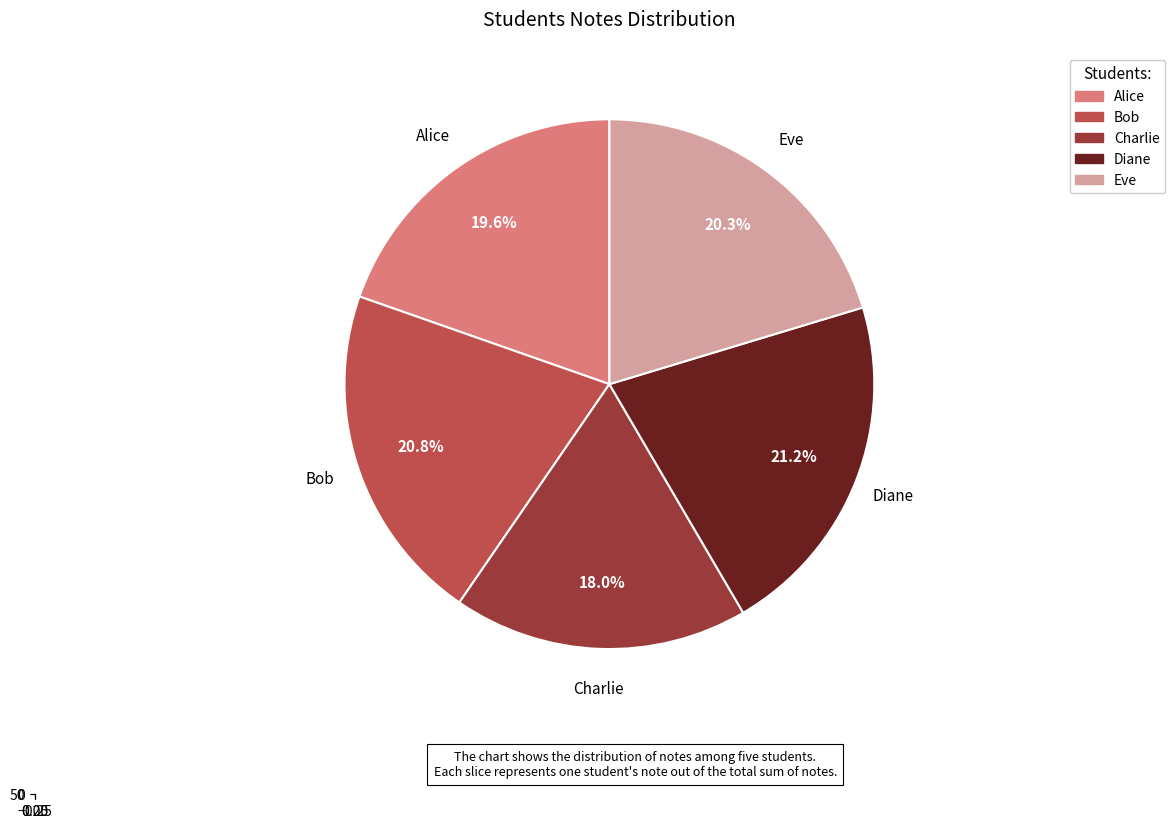

What is the change in value from Charlie to Diane?

+14